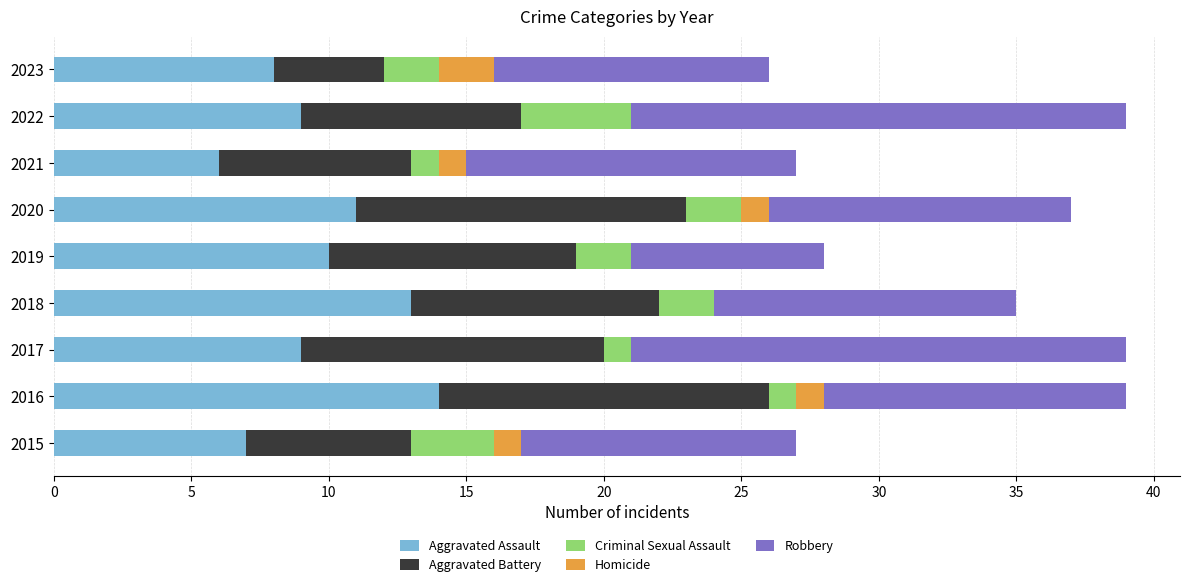

How many series are shown in this chart?

5